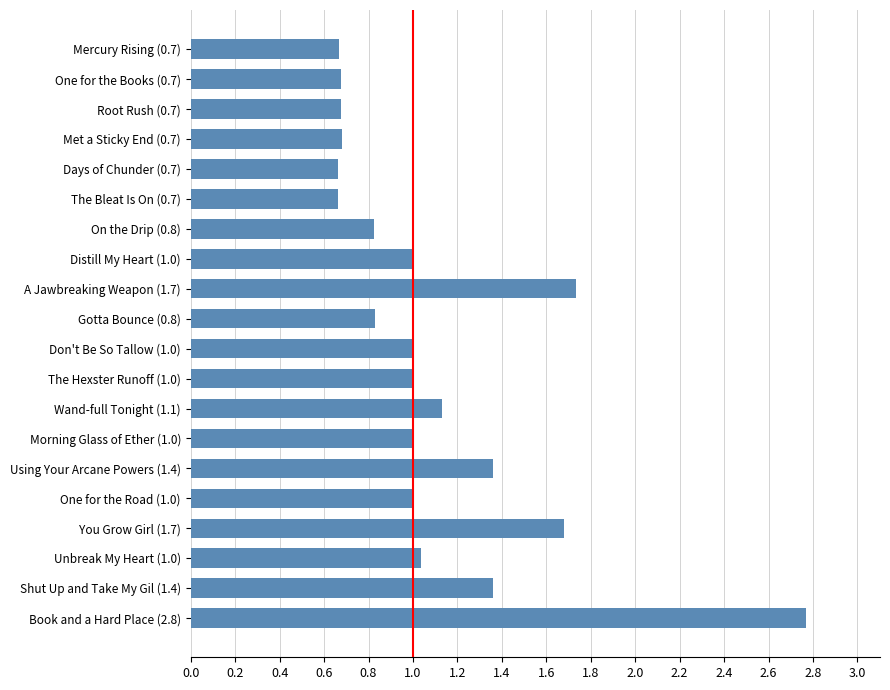

What is the value of the 7th bar from the top?

0.8